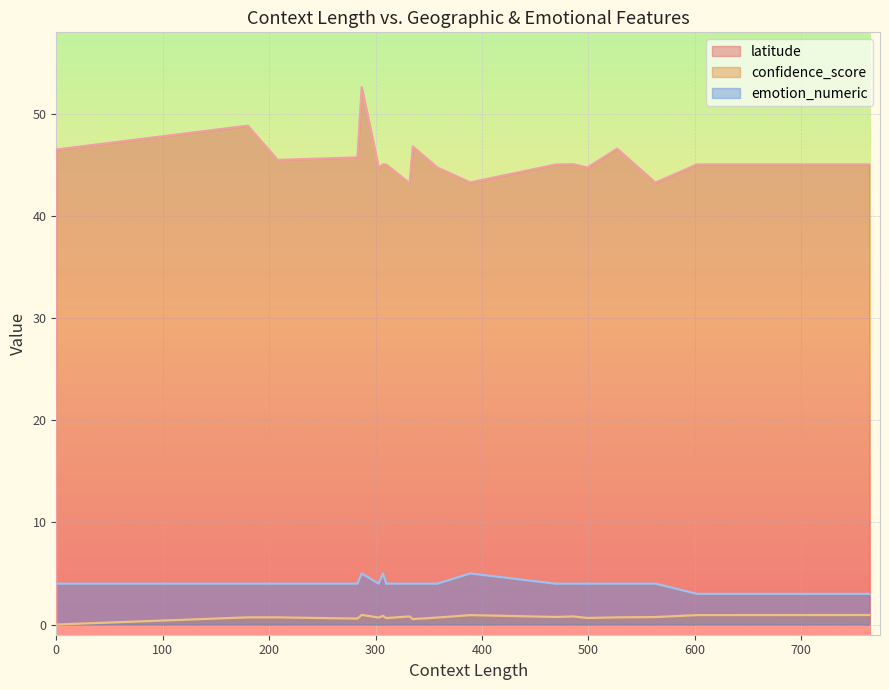

The confidence_score series shows 1.5 at 4. True or false?

False